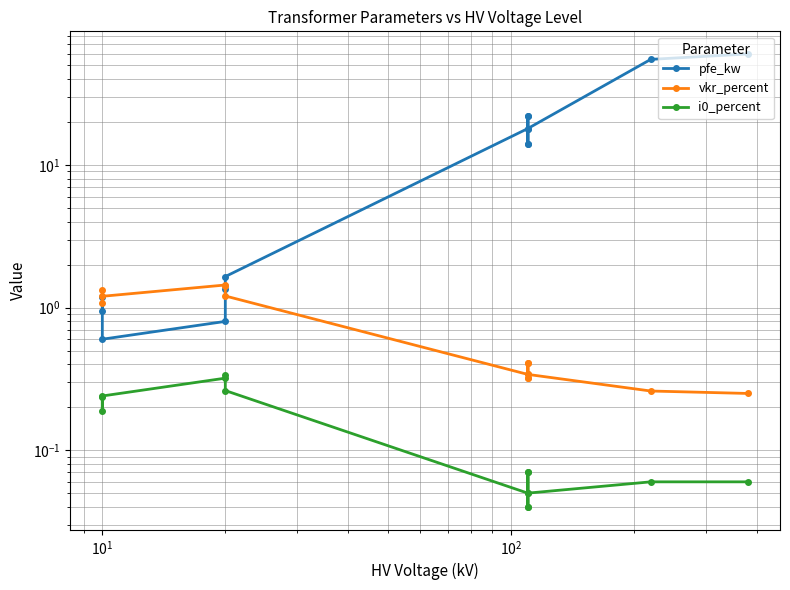

At how many categories does at least one series exceed 34?

2